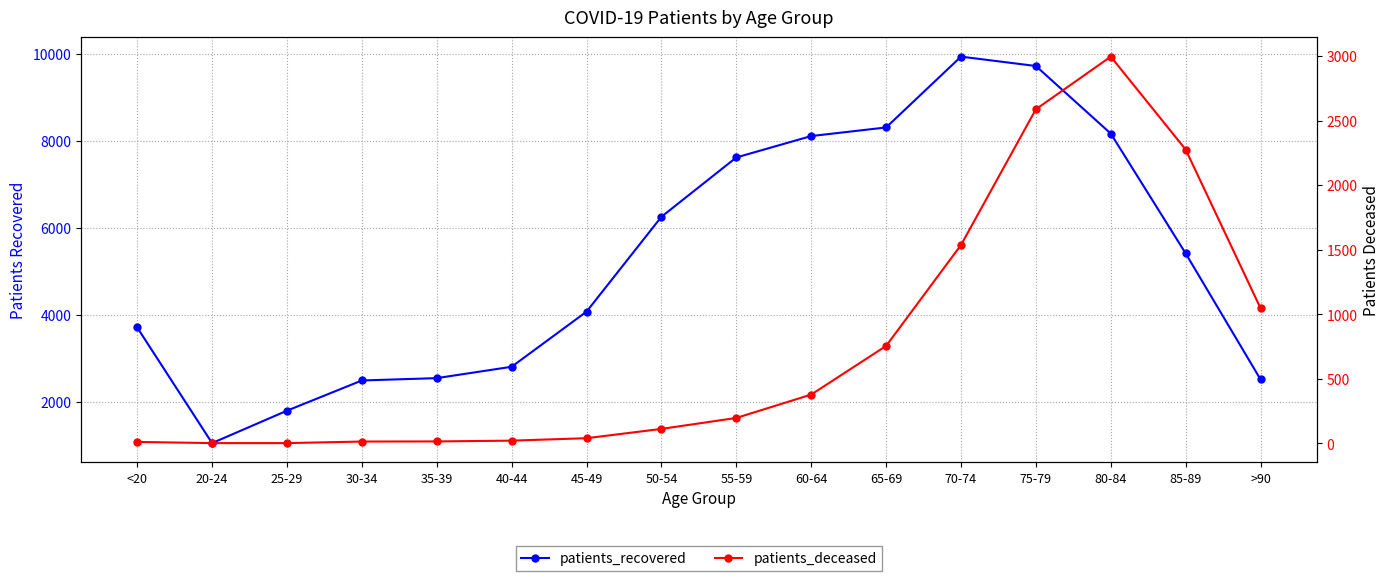

True or false: patients_recovered has a value of 4684 at 40-44.

False